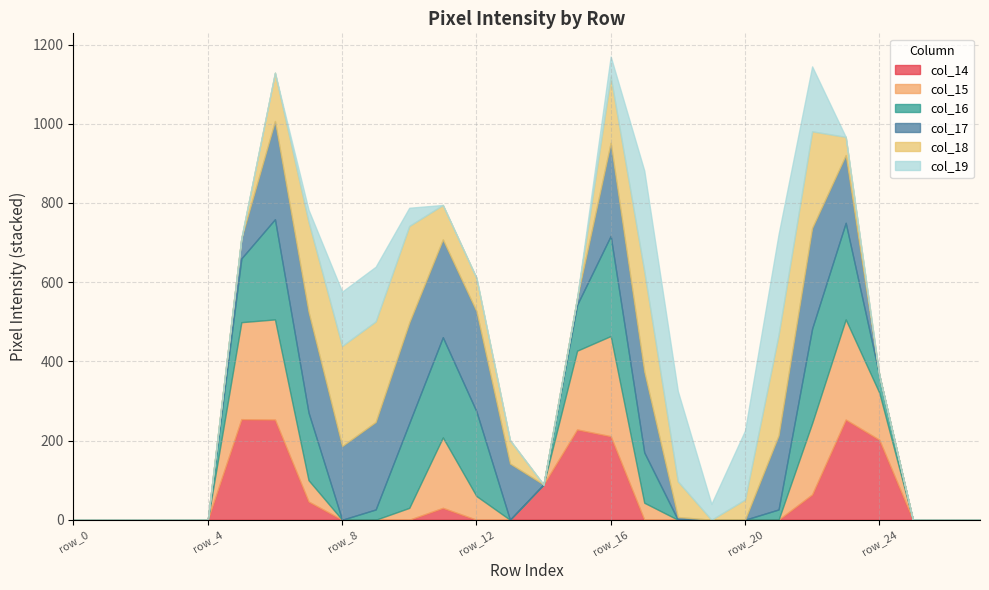

What is the maximum value shown in the chart?

254